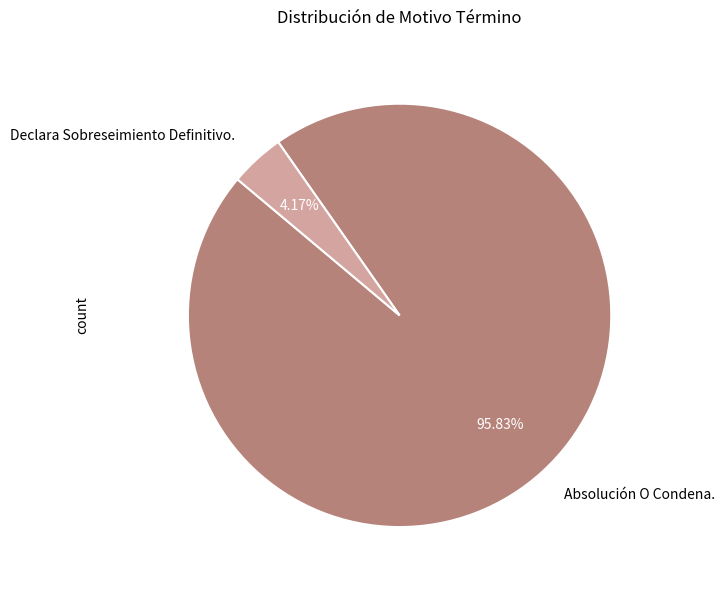

To the nearest percent, what is the difference between the Absolución O Condena. and Declara Sobreseimiento Definitivo. slice percentages?

92%